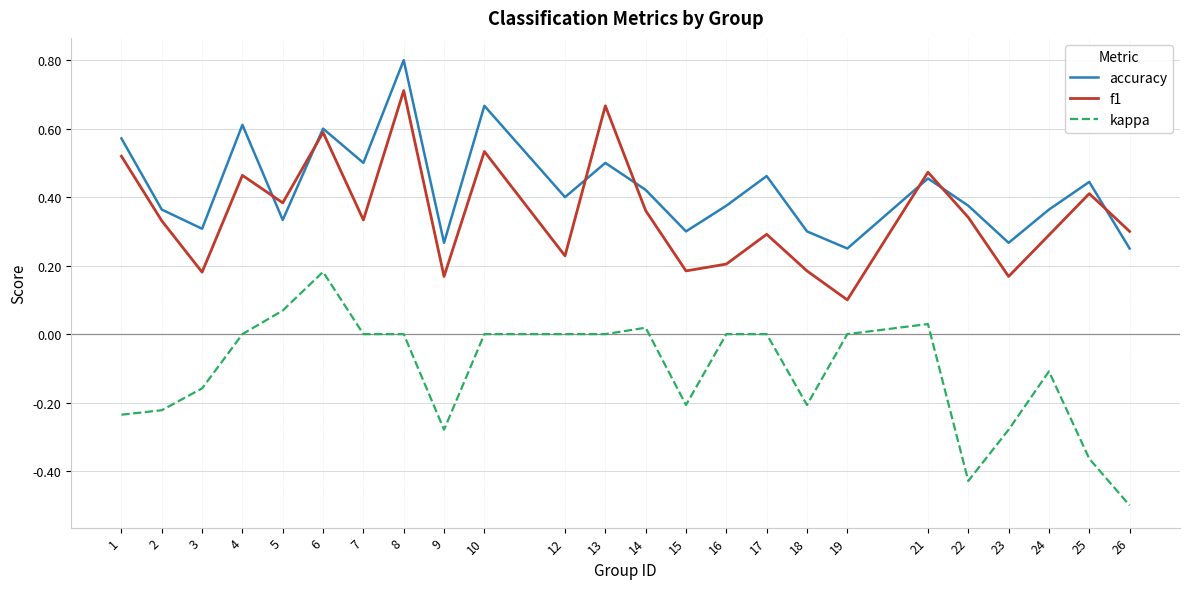

How many accuracy values are between 0 and 1?

24